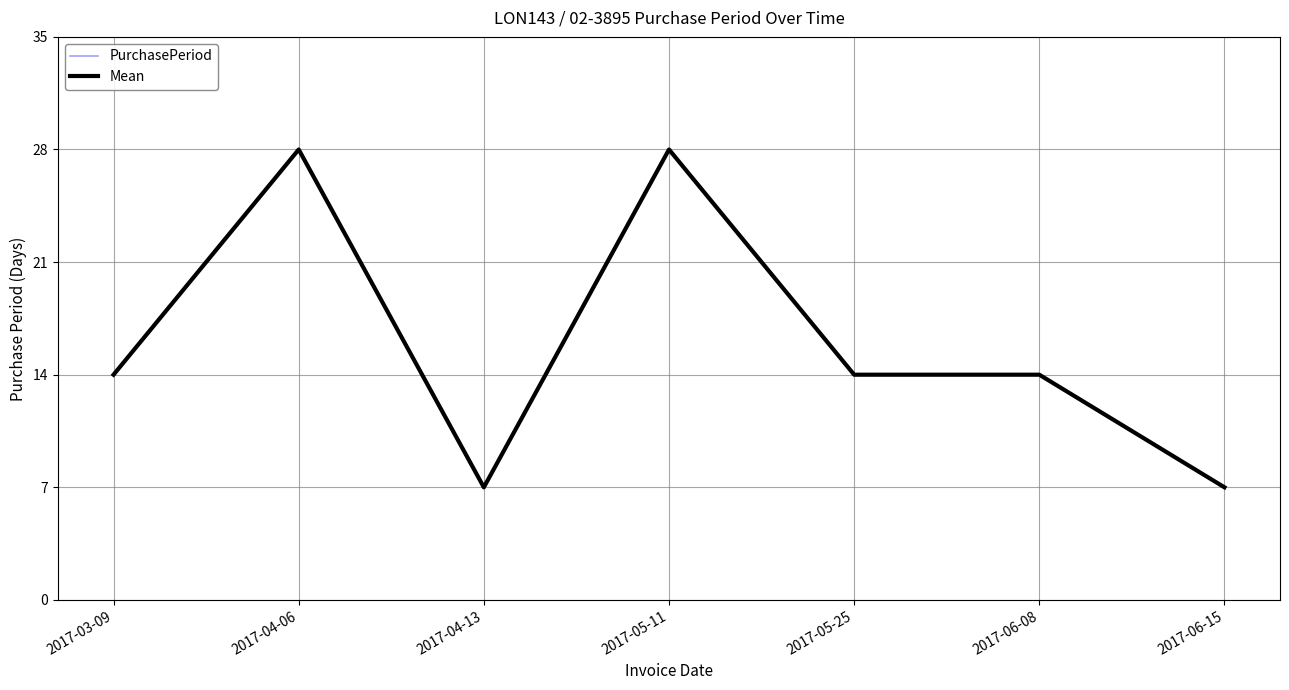

Does the chart display data point markers on the line(s)?

No